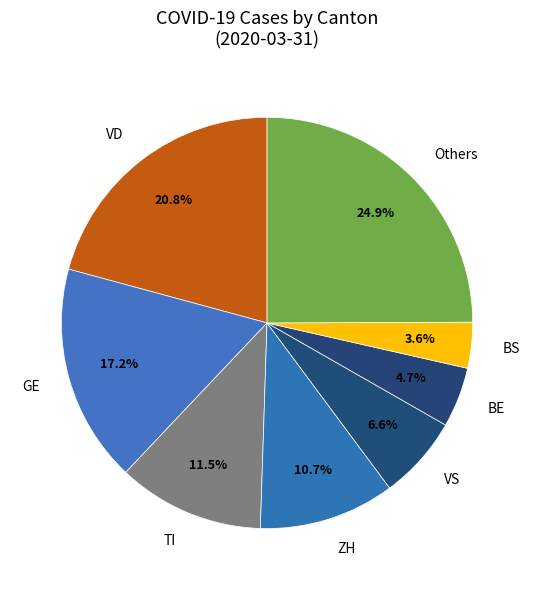

What is the smallest slice in the pie chart?

BS